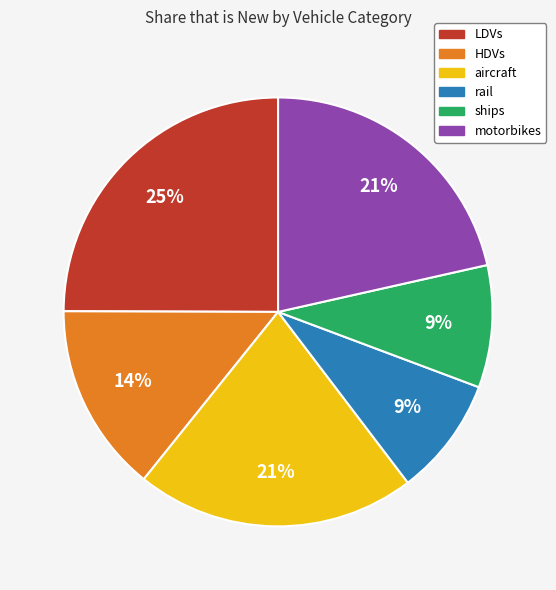

Count the number of slices in the pie.

6